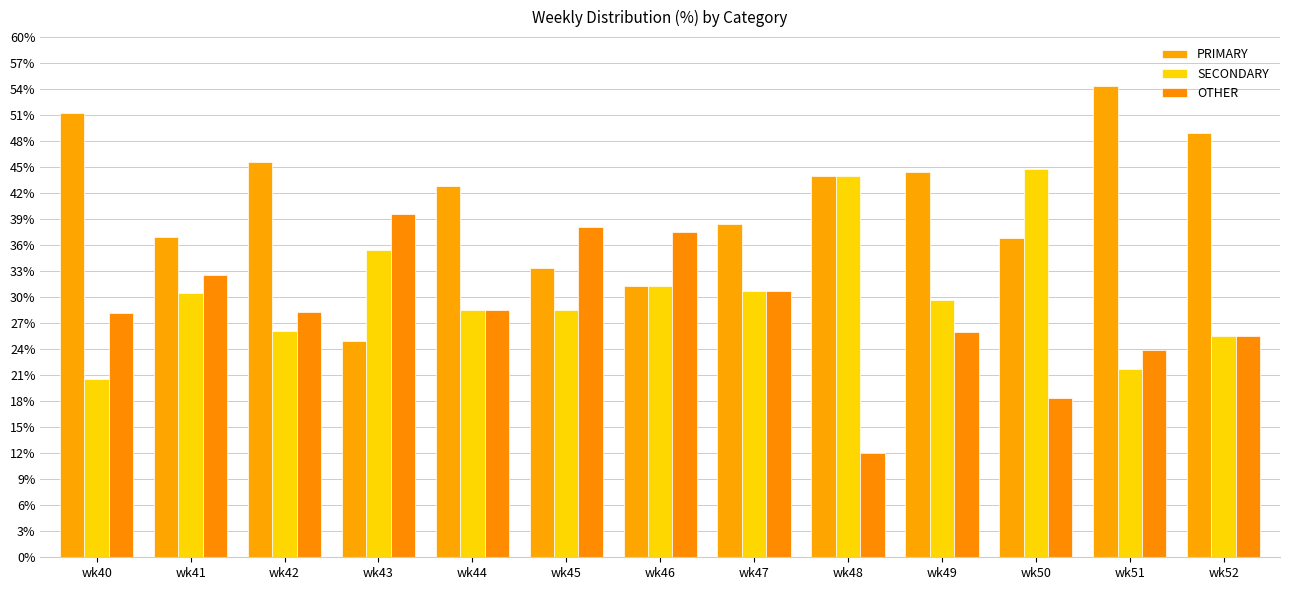

Where is OTHER nearest to the value 25?

wk52